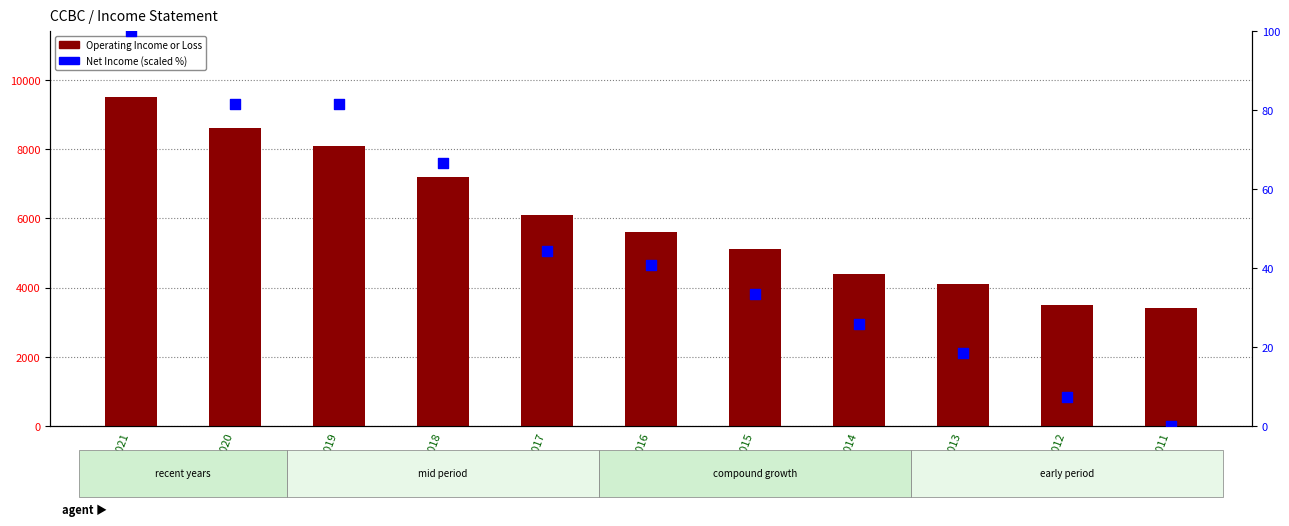

Is the value of Net Income (scaled %) at 2021 greater than the value of Operating Income or Loss at 2011?

No